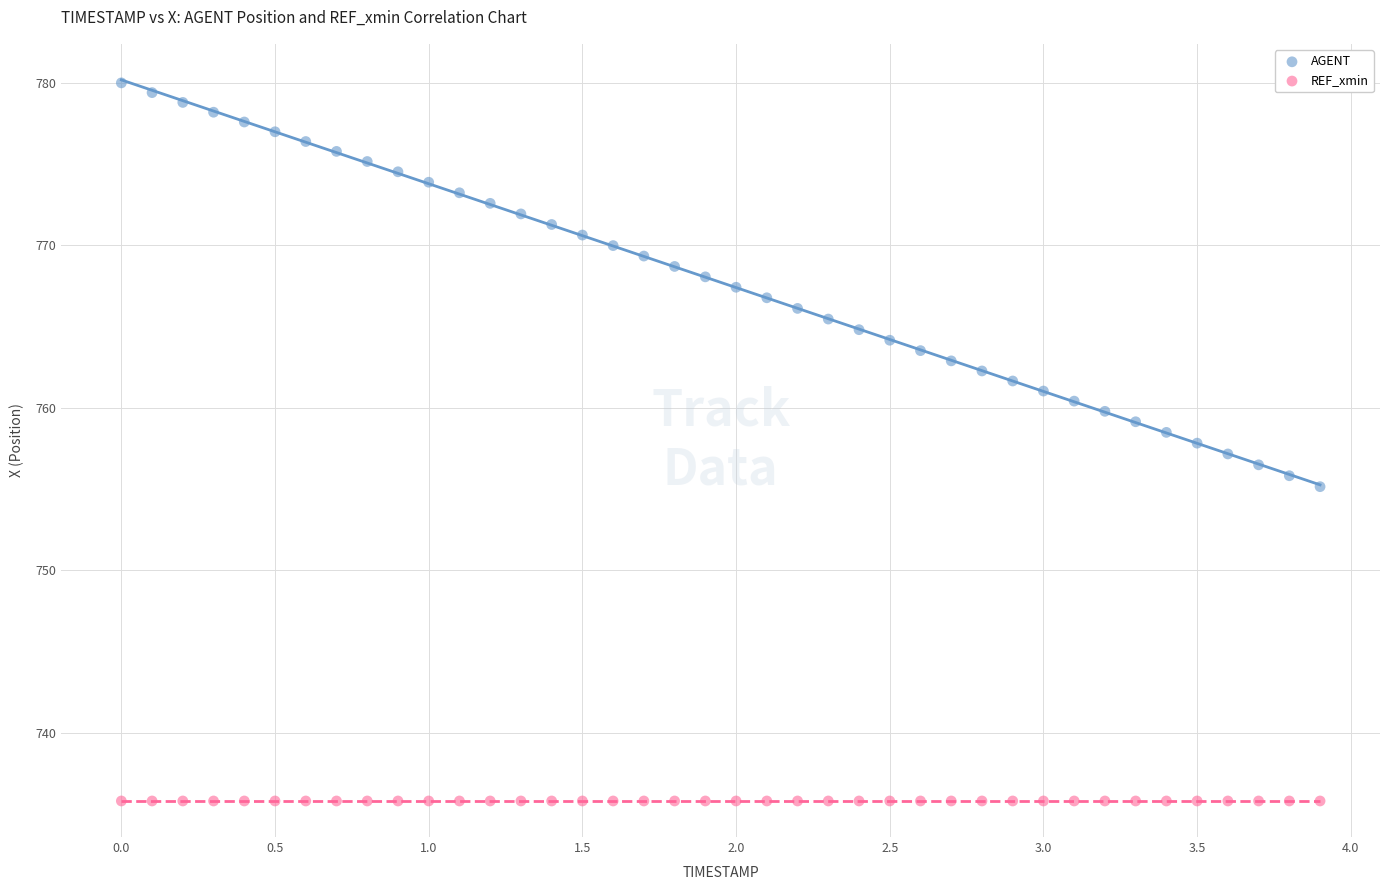

What are all the series names shown in the legend?

AGENT, REF_xmin